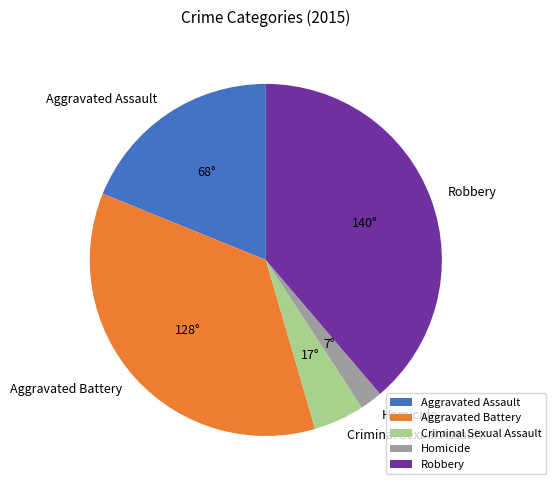

Between Criminal Sexual Assault and Aggravated Battery, which is larger?

Aggravated Battery